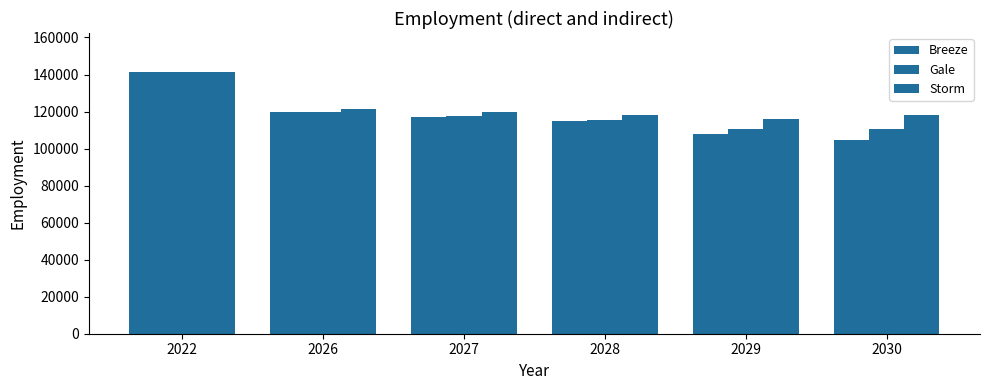

At which category is the sum across all series the highest?

2022